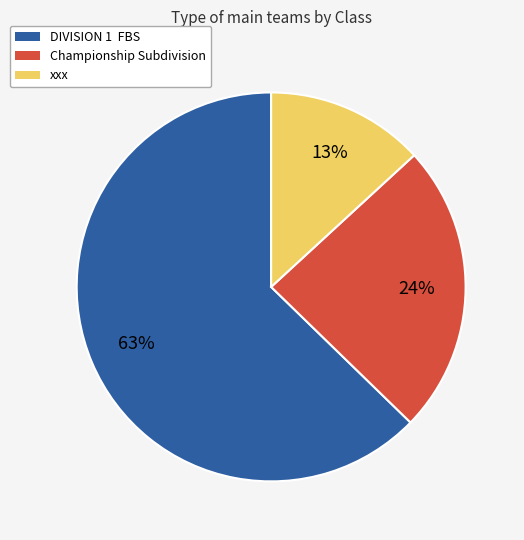

Approximately how many times larger is the value at xxx compared to Championship Subdivision?

0.5